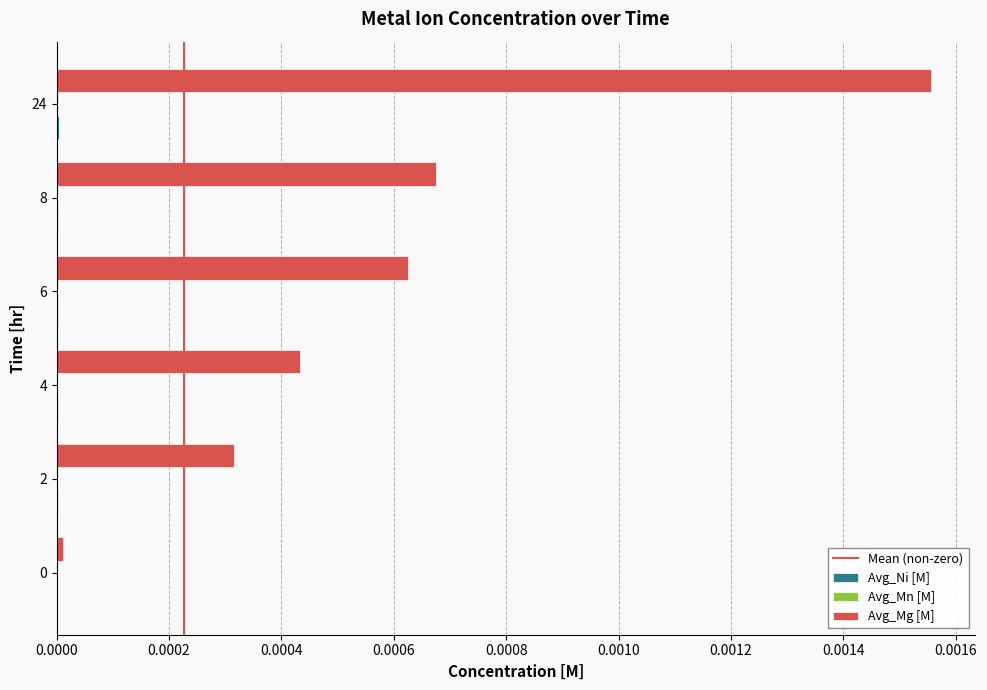

Which series has the largest range (max minus min)?

Avg_Mg [M]